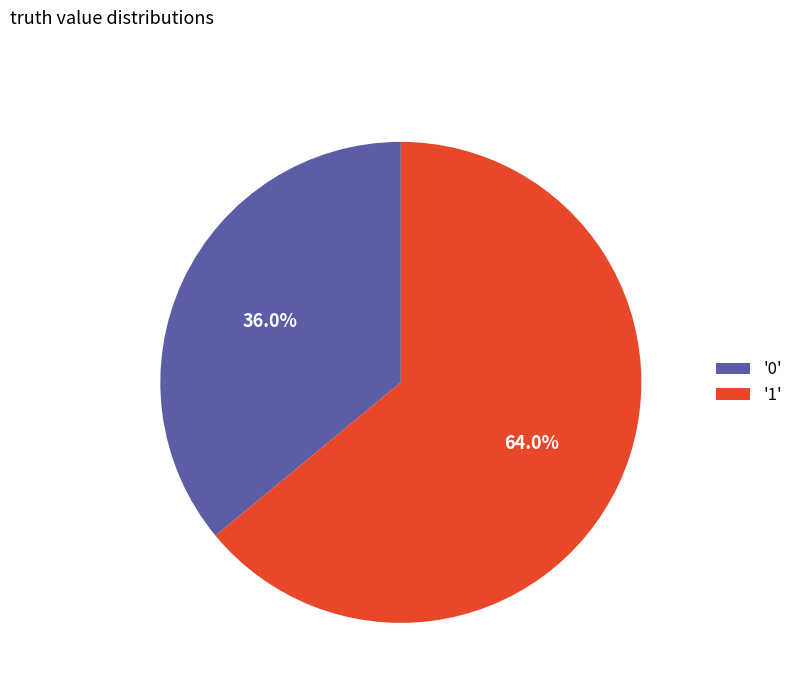

How many slices are in this pie chart?

2